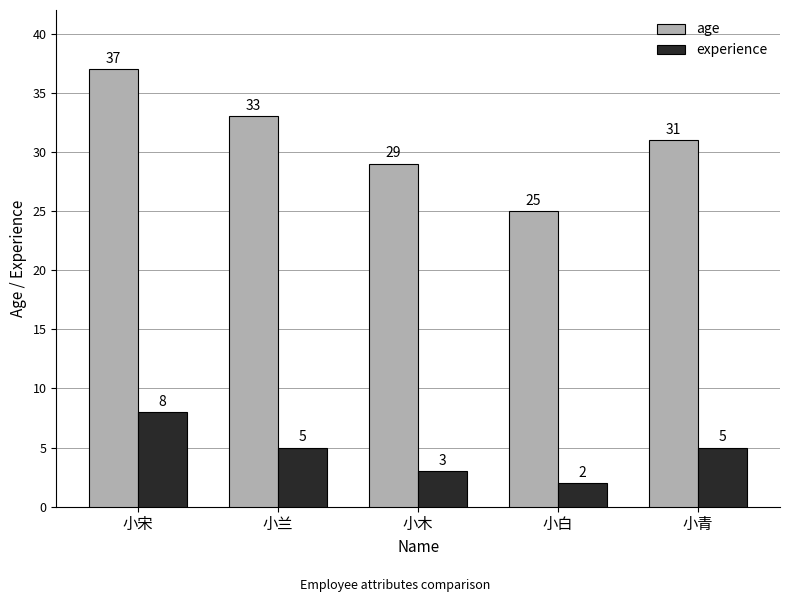

The age series shows 14 at 小白. True or false?

False